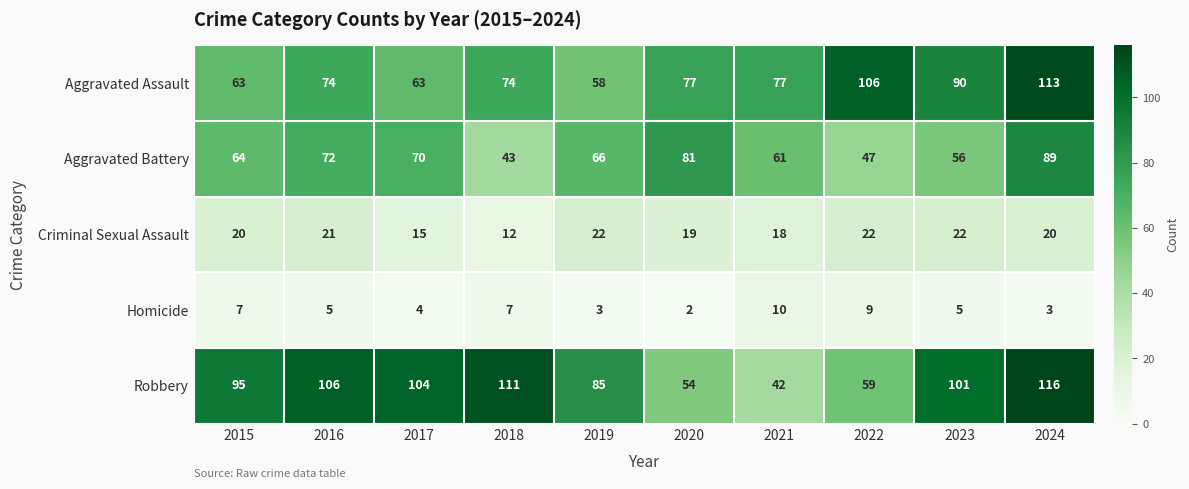

At which category is the sum across all series the highest?

2024